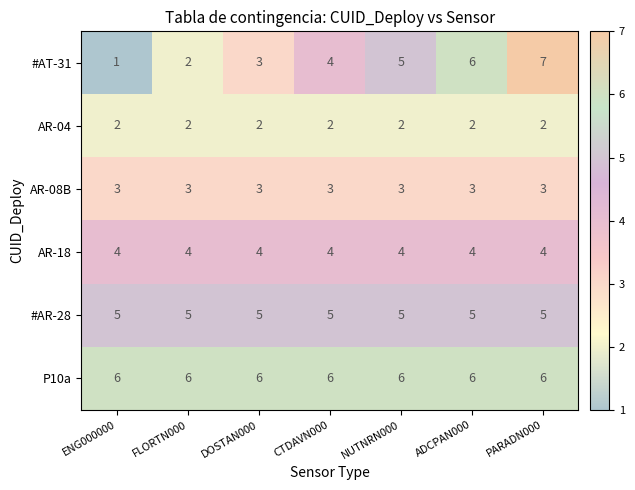

What is the spread (max minus min) of values at ADCPAN000?

4